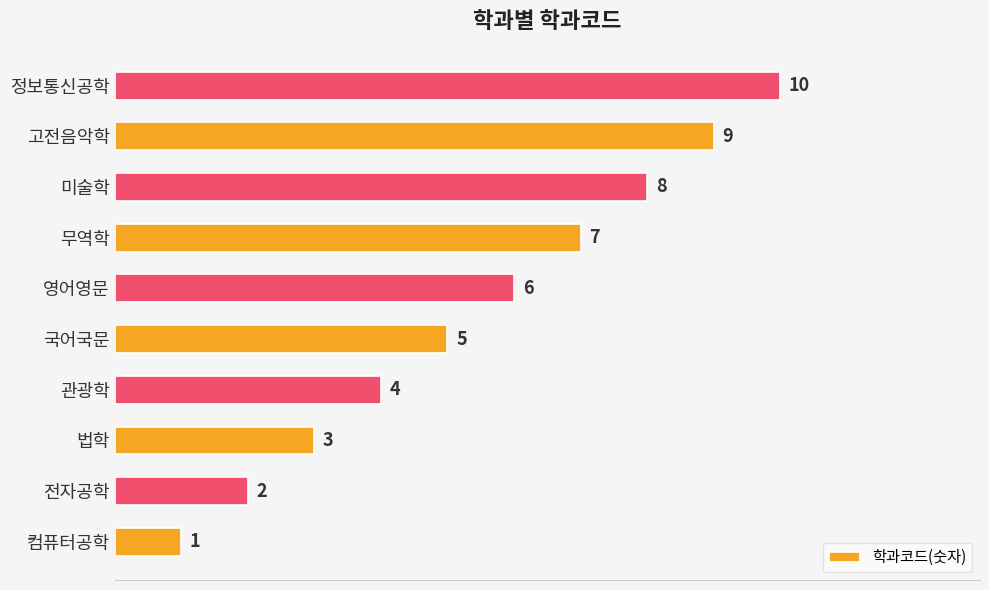

Which has a higher value, 컴퓨터공학 or 관광학?

관광학